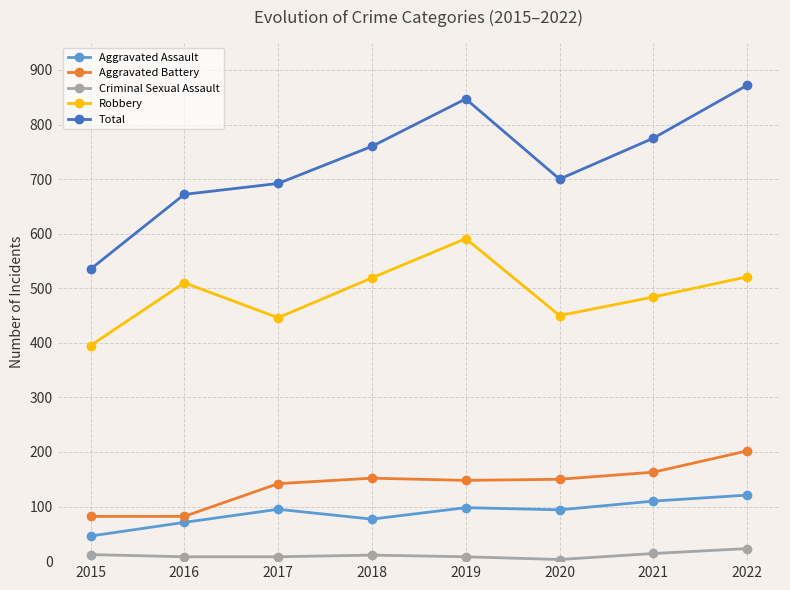

How many series are shown in this chart?

5